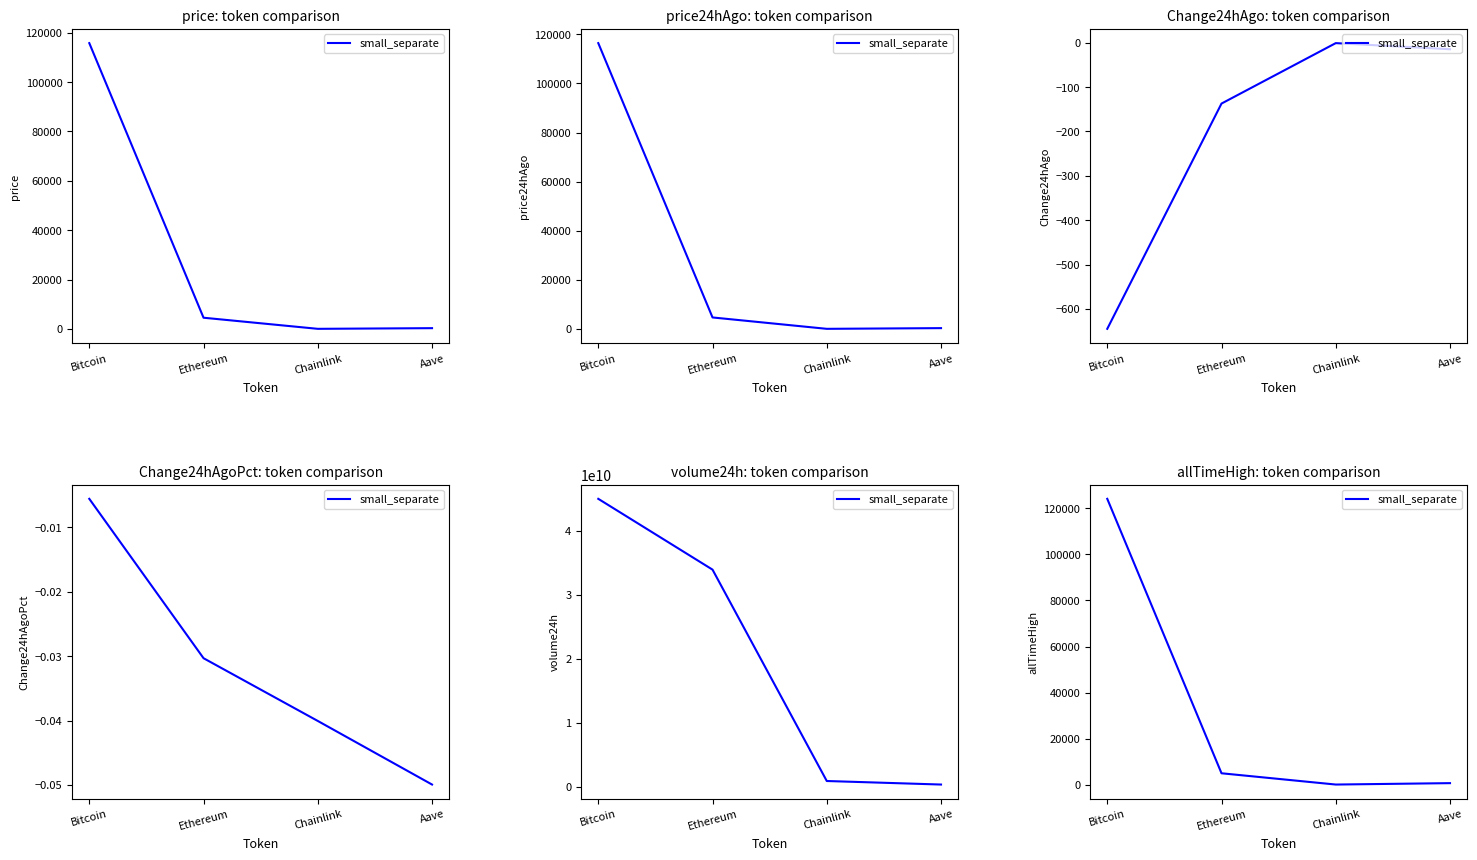

At which category does the chart reach its peak across all series?

Bitcoin